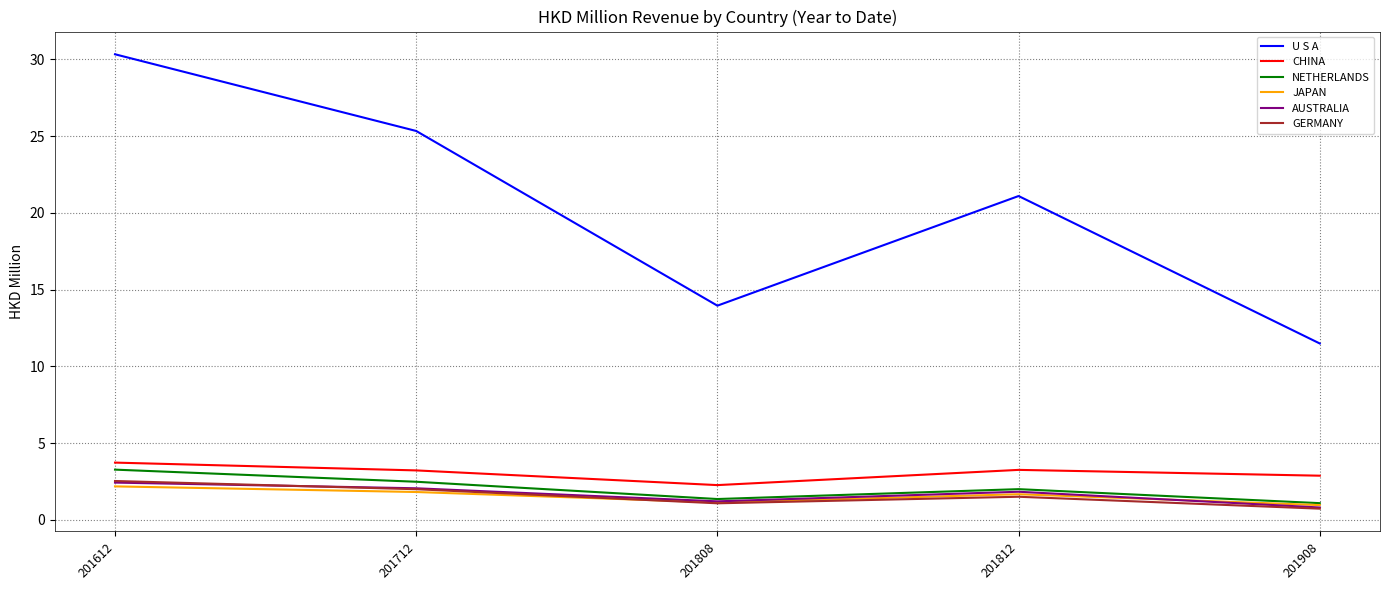

What value does the U S A series have at 201712?

25.3